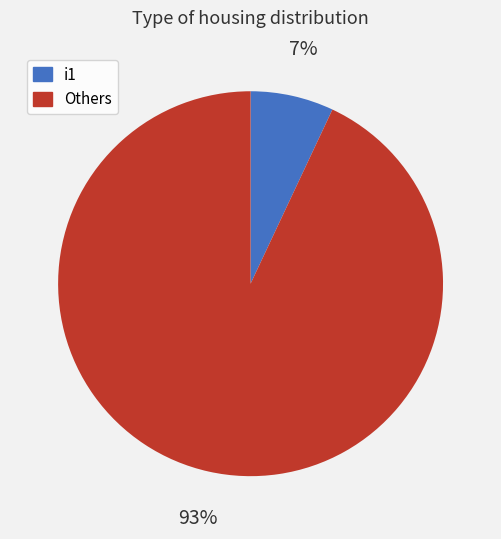

Is there a majority slice in this chart?

Yes